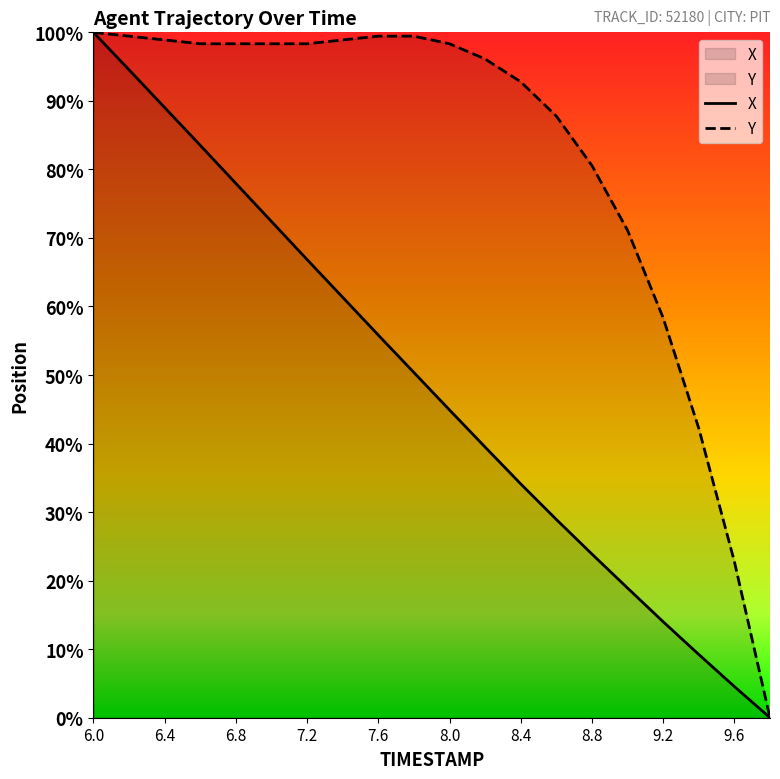

How many values in X are above zero?

19